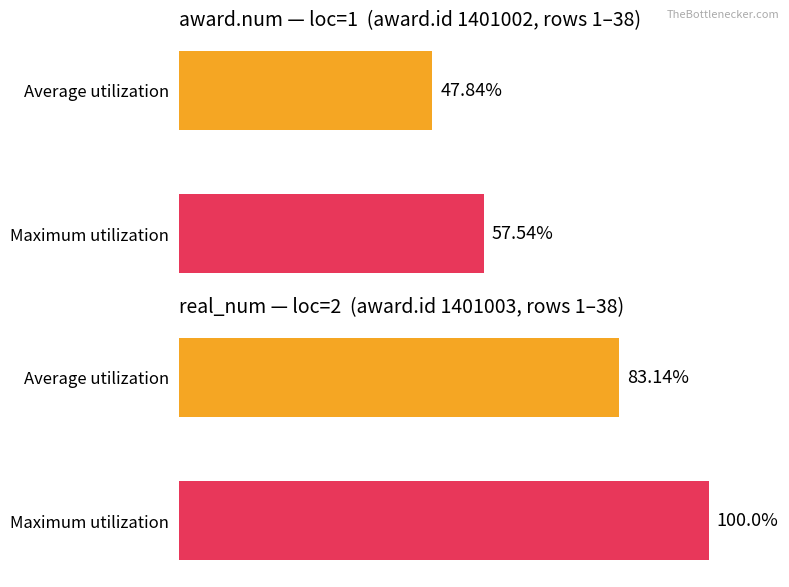

Rank the series by their maximum value, from lowest to highest.

Average utilization, Maximum utilization